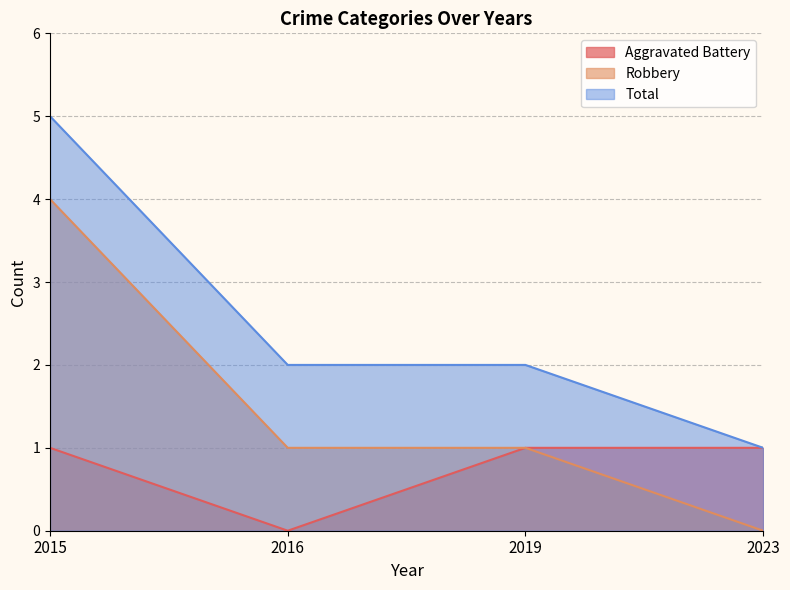

True or false: Aggravated Battery has a value of 0 at 2016.

True